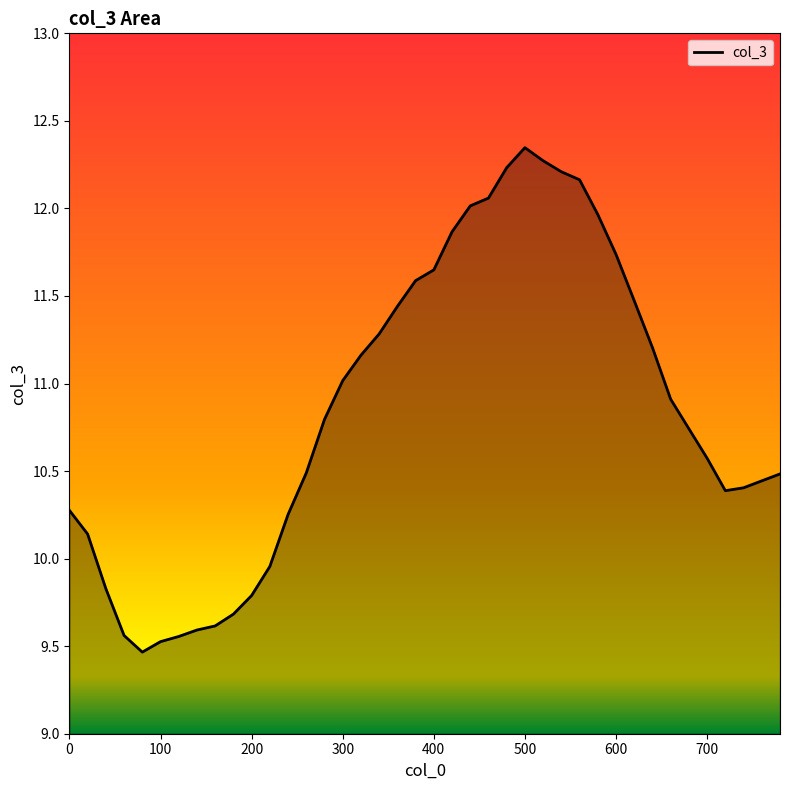

What is the smallest value displayed?

9.5